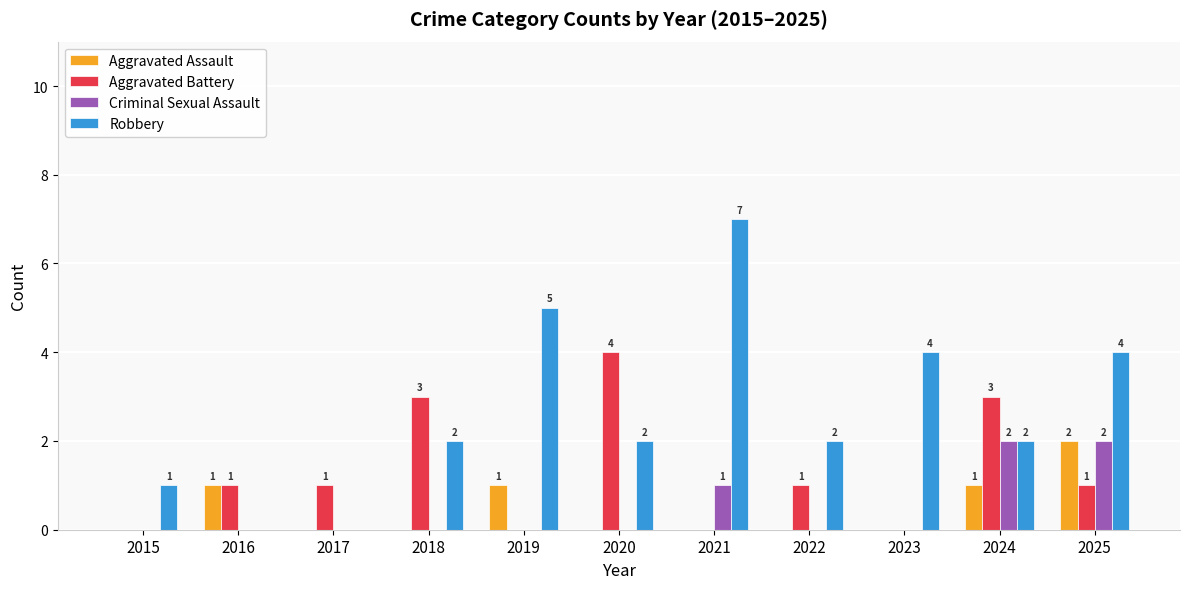

Which series has the largest total across all categories?

Robbery